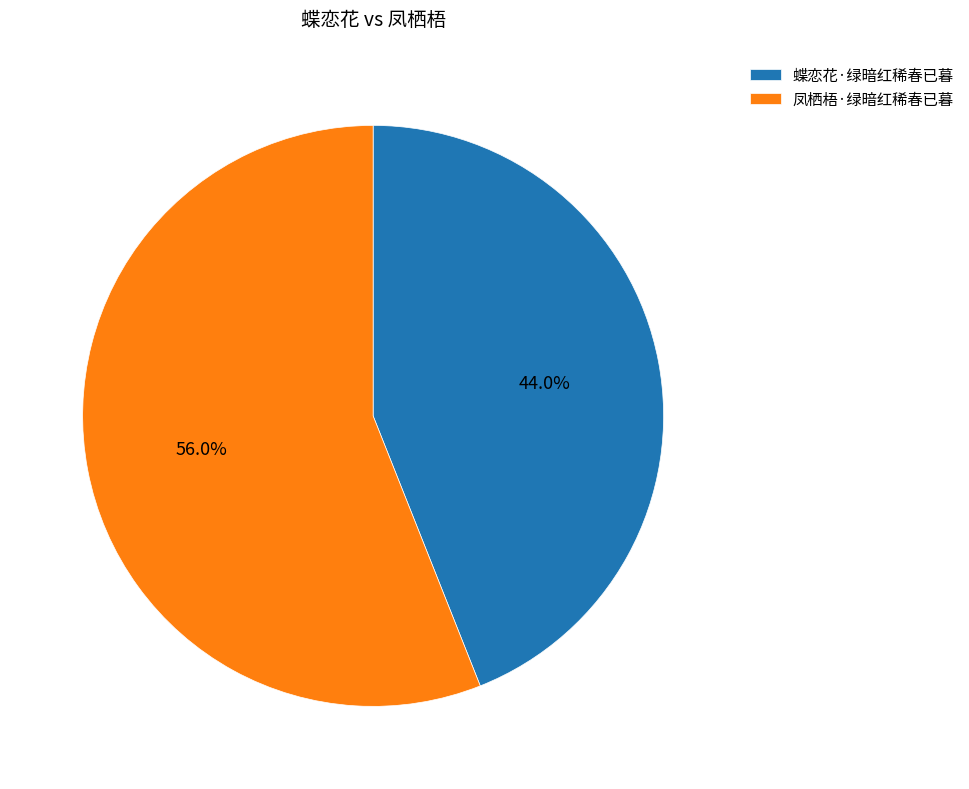

What percentage is NOT represented by 蝶恋花·绿暗红稀春已暮?

56.0%